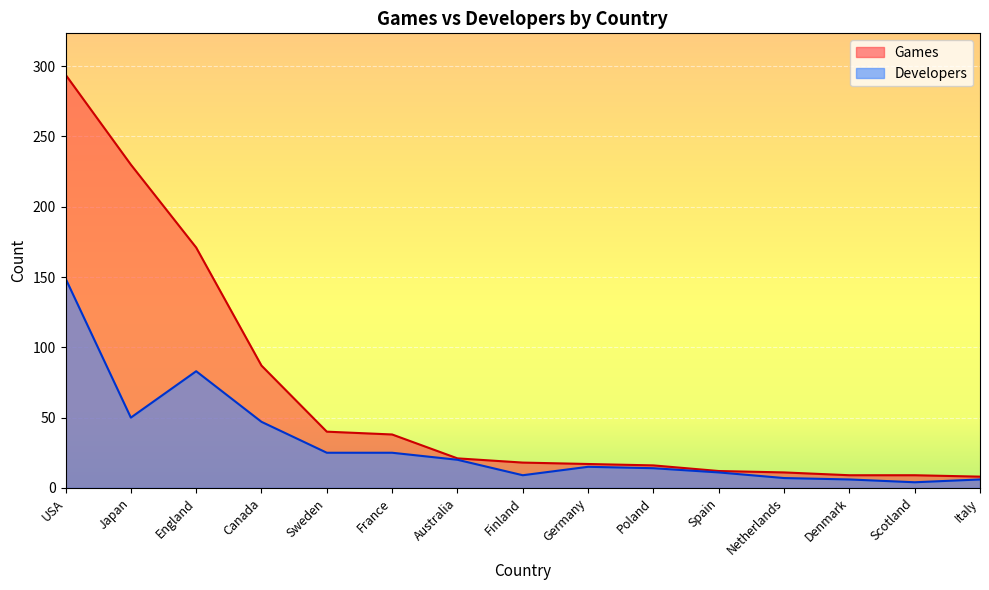

At which category is the sum across all series the highest?

USA